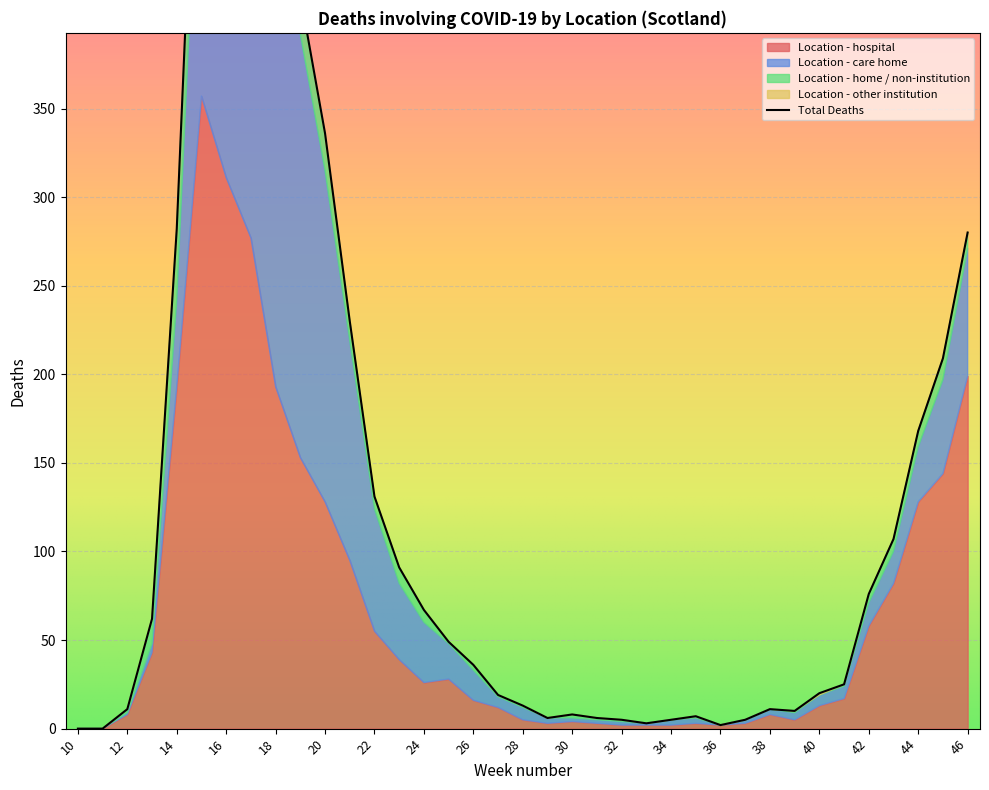

Does the chart display data point markers on the line(s)?

No